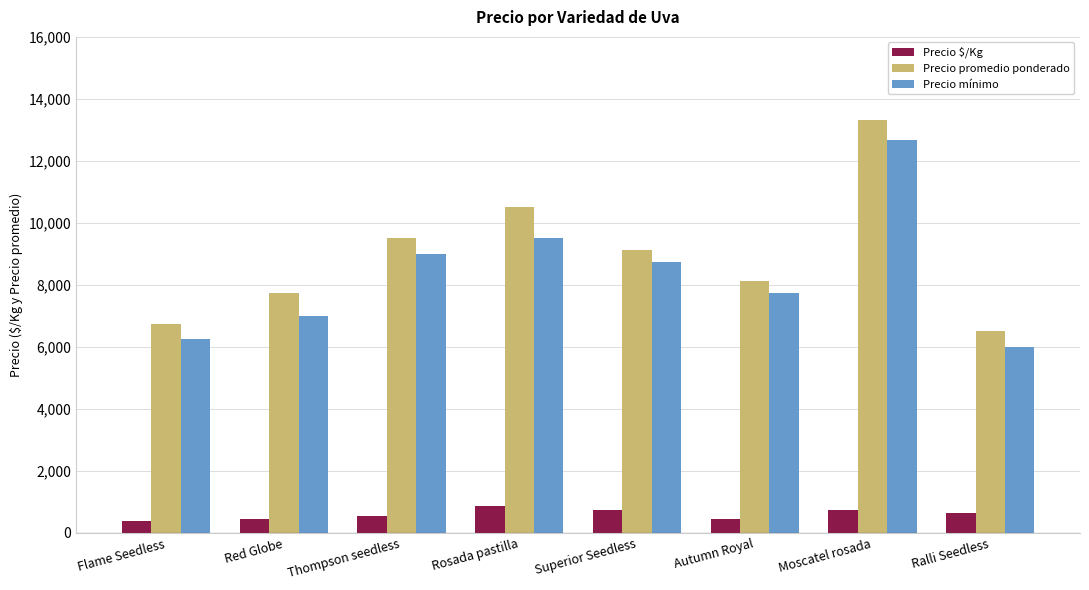

Which category has the highest value in the Precio promedio ponderado series?

Moscatel rosada